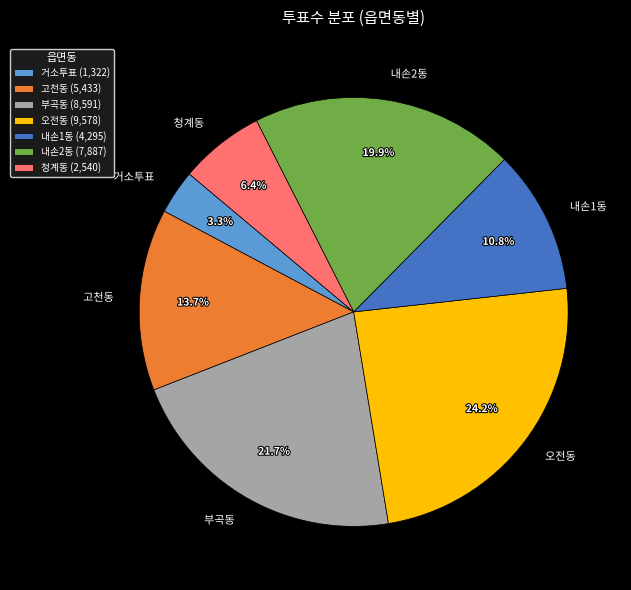

How many slices are in this pie chart?

7